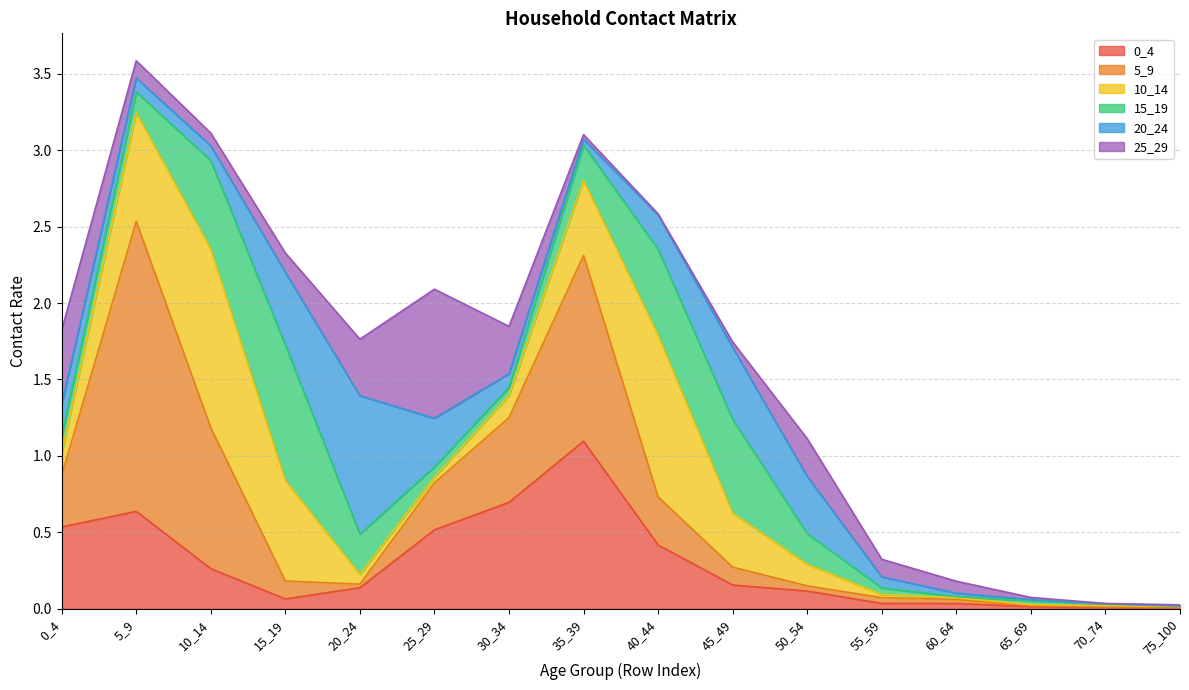

At which category does 10_14 reach its first local peak?

10_14